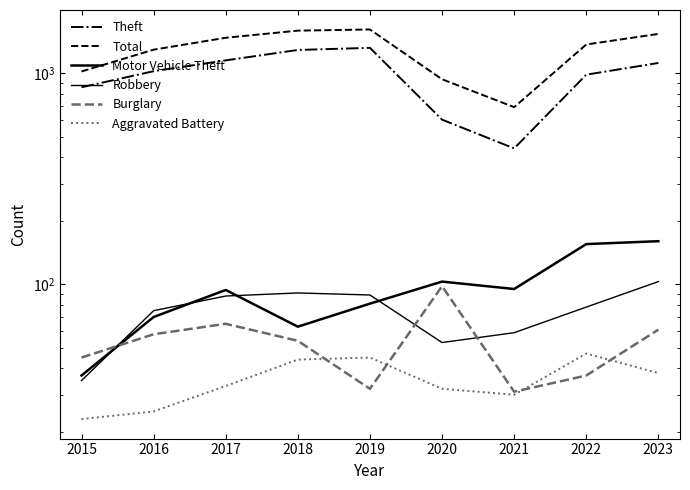

True or false: Theft and Motor Vehicle Theft cross at least once.

False